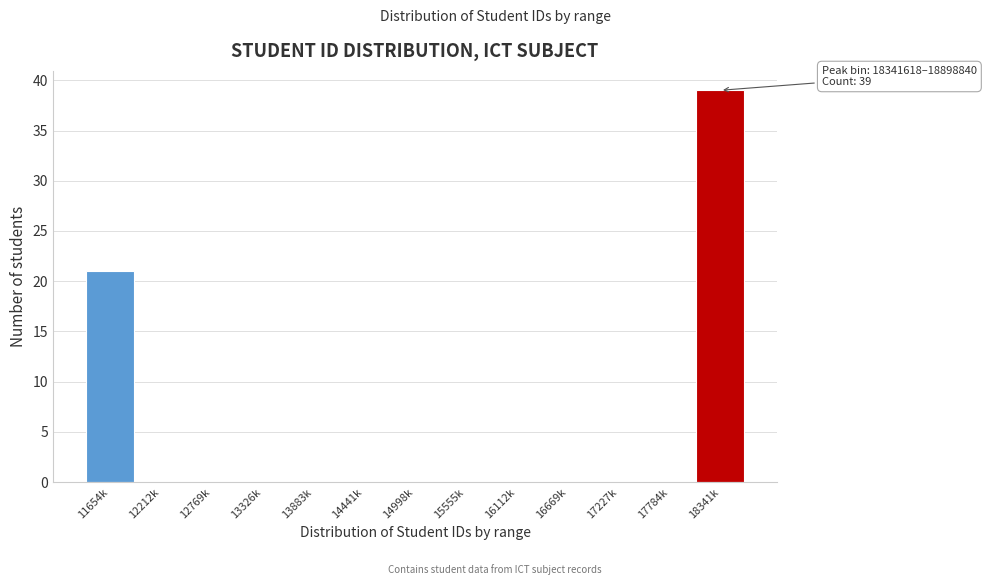

Reading left to right, transcribe all the data shown in this chart.

11654k=21	12212k=0	12769k=0	13326k=0	13883k=0	14441k=0	14998k=0	15555k=0	16112k=0	16669k=0	17227k=0	17784k=0	18341k=39